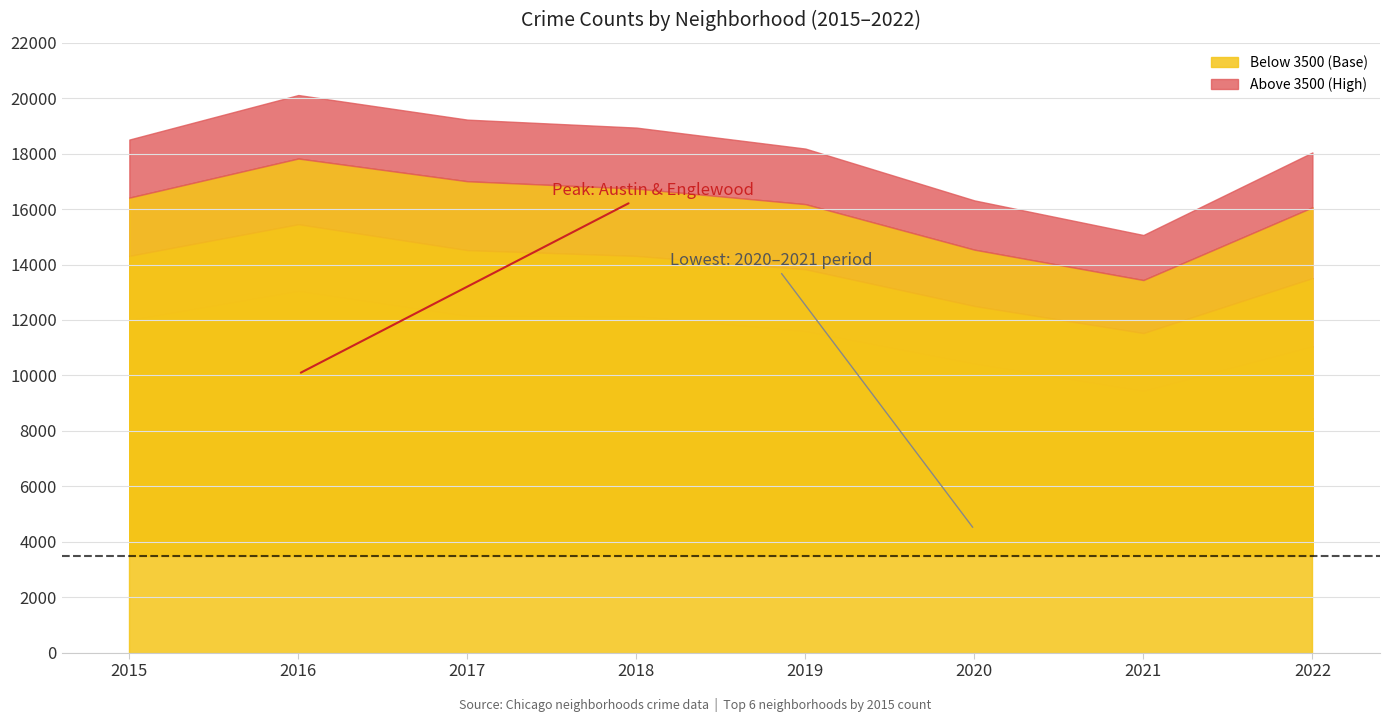

Does the chart have visible grid lines?

Yes